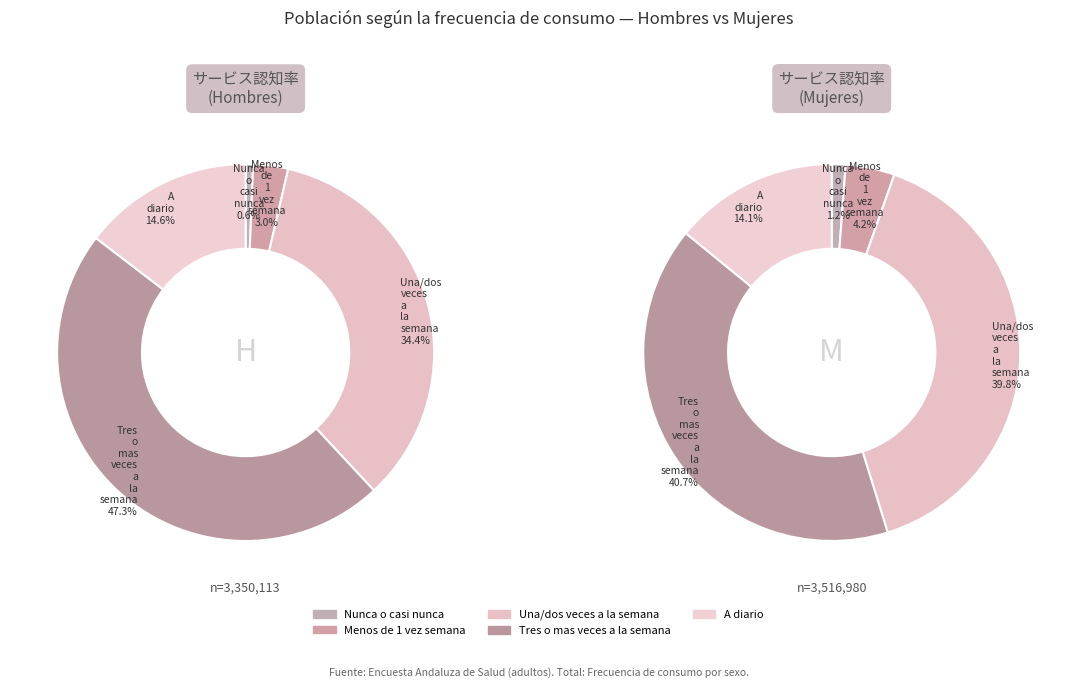

Is there a majority slice in this chart?

No